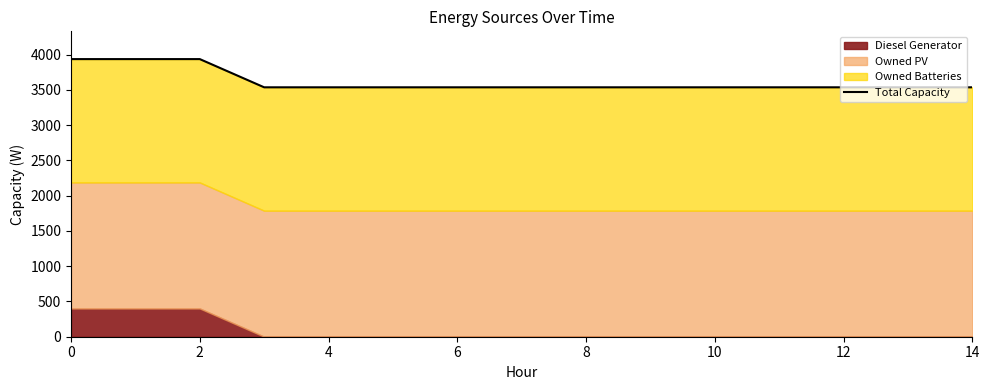

What is the label of the 7th point from the right?

8